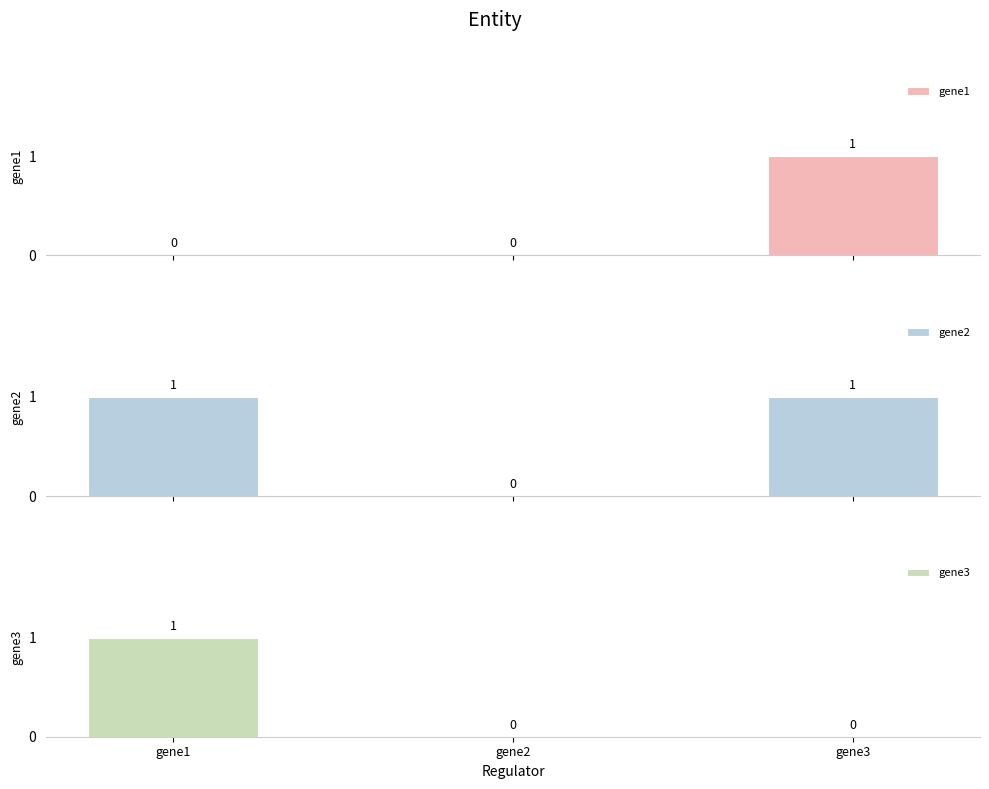

Reading right to left, extract all data points from this chart.

gene1: gene3=1	gene2=0	gene1=0
gene2: gene3=1	gene2=0	gene1=1
gene3: gene3=0	gene2=0	gene1=1